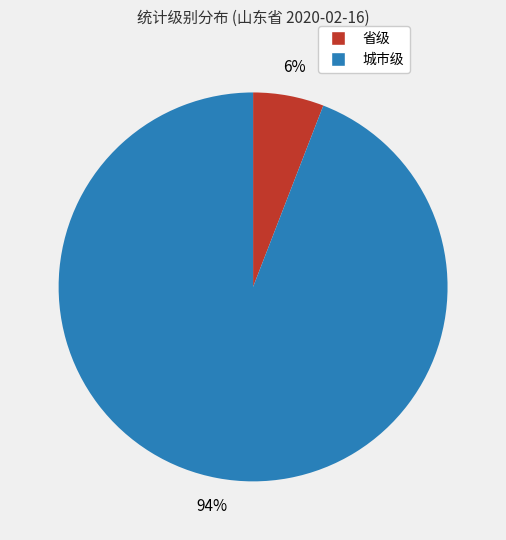

How many slices are in this pie chart?

2